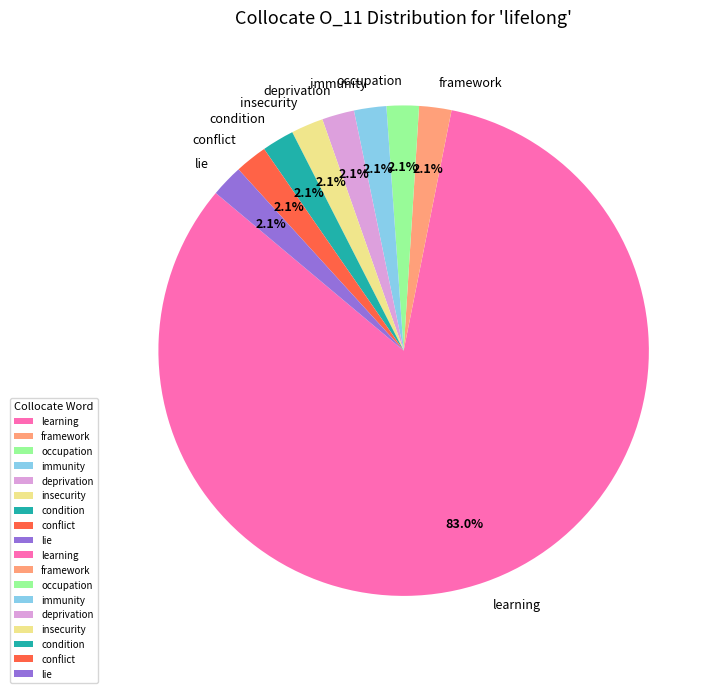

Count the number of slices in the pie.

9